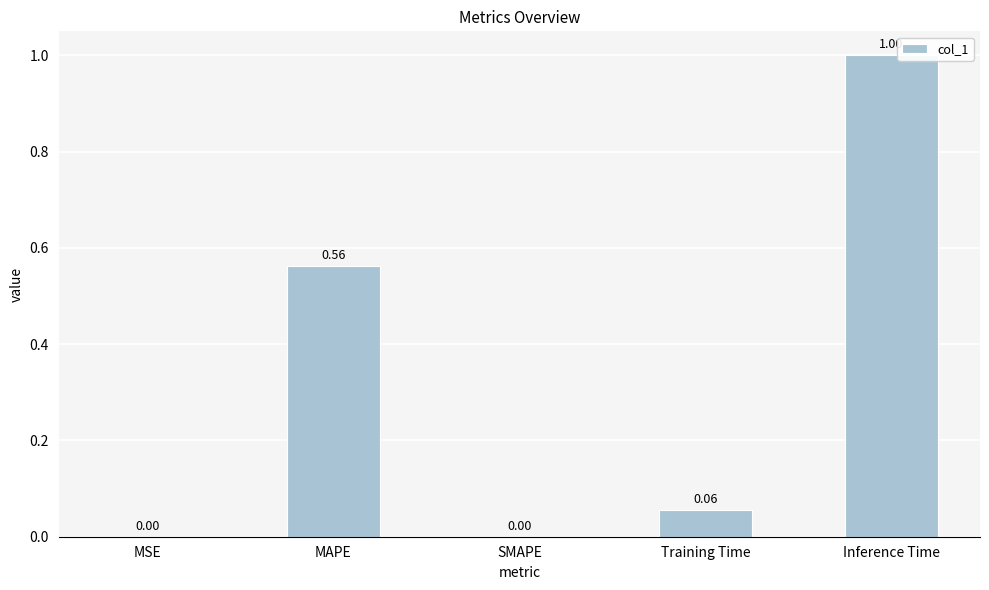

What is the change in value from SMAPE to Inference Time?

+1.0